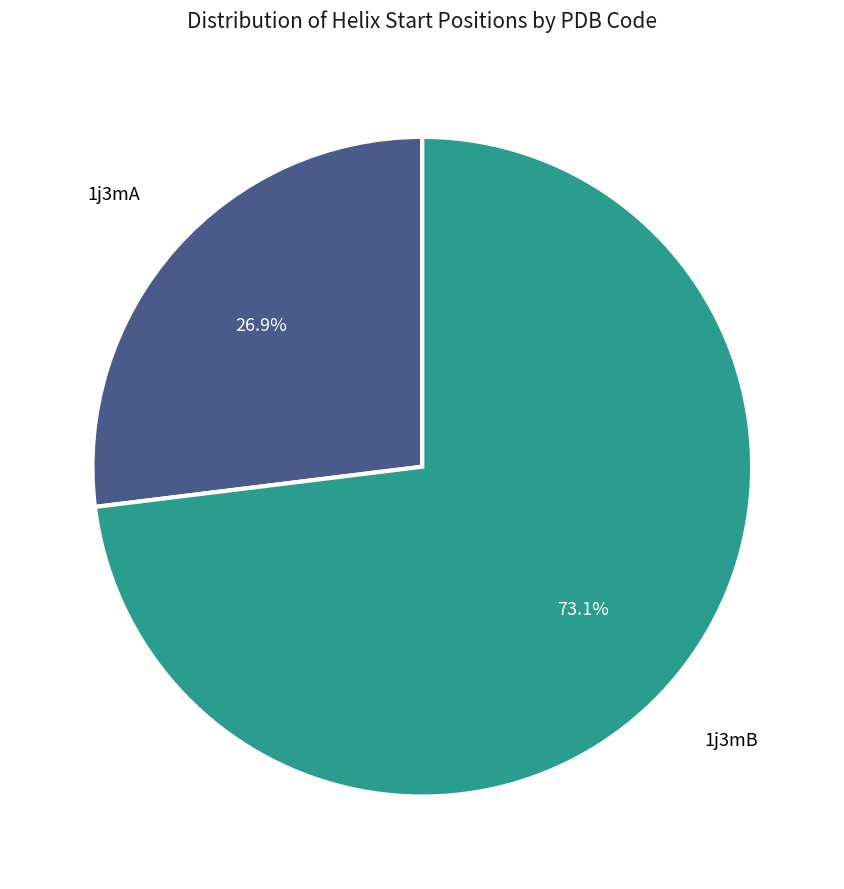

Does any single category account for the majority?

Yes